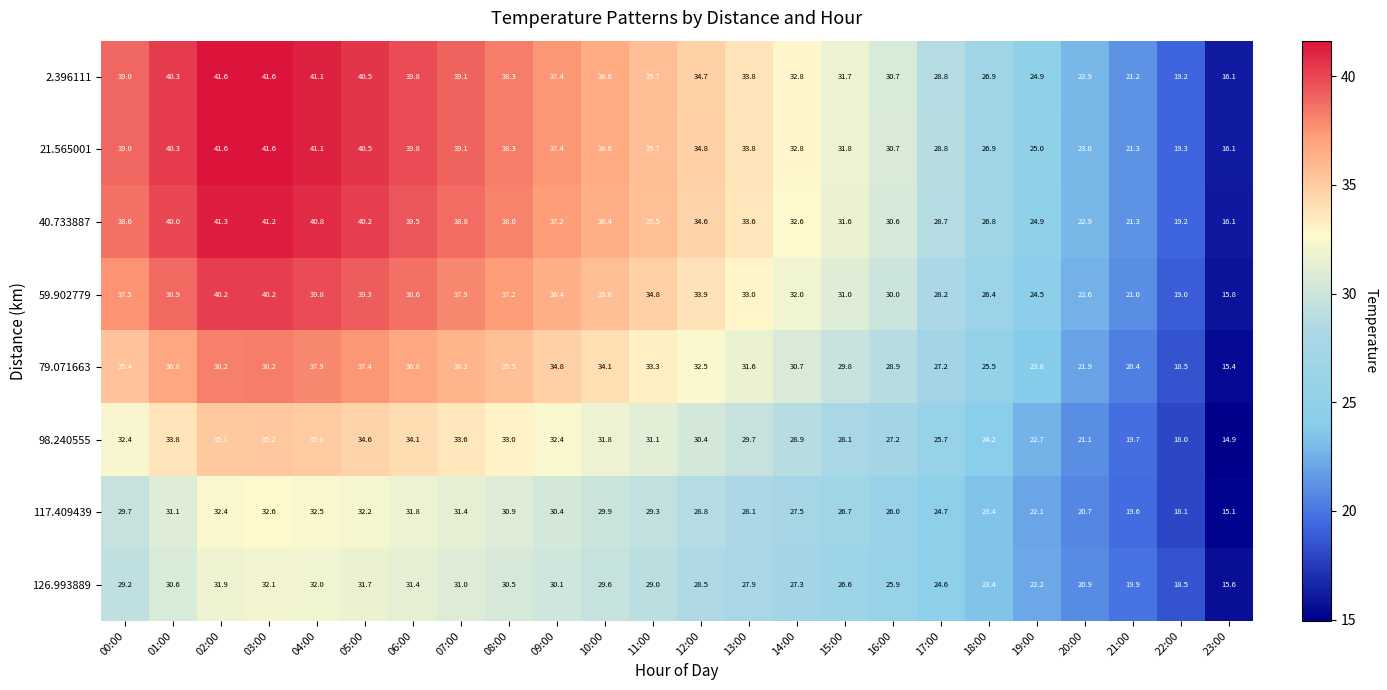

At 15:00, list the series in order from largest to smallest.

21.565001, 2.396111, 40.733887, 59.902779, 79.071663, 98.240555, 117.409439, 126.993889